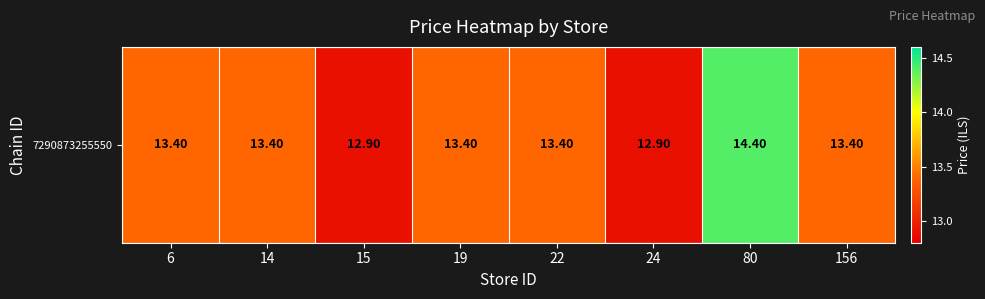

Reading left to right, extract all data points from this chart.

13.4	13.4	12.9	13.4	13.4	12.9	14.4	13.4